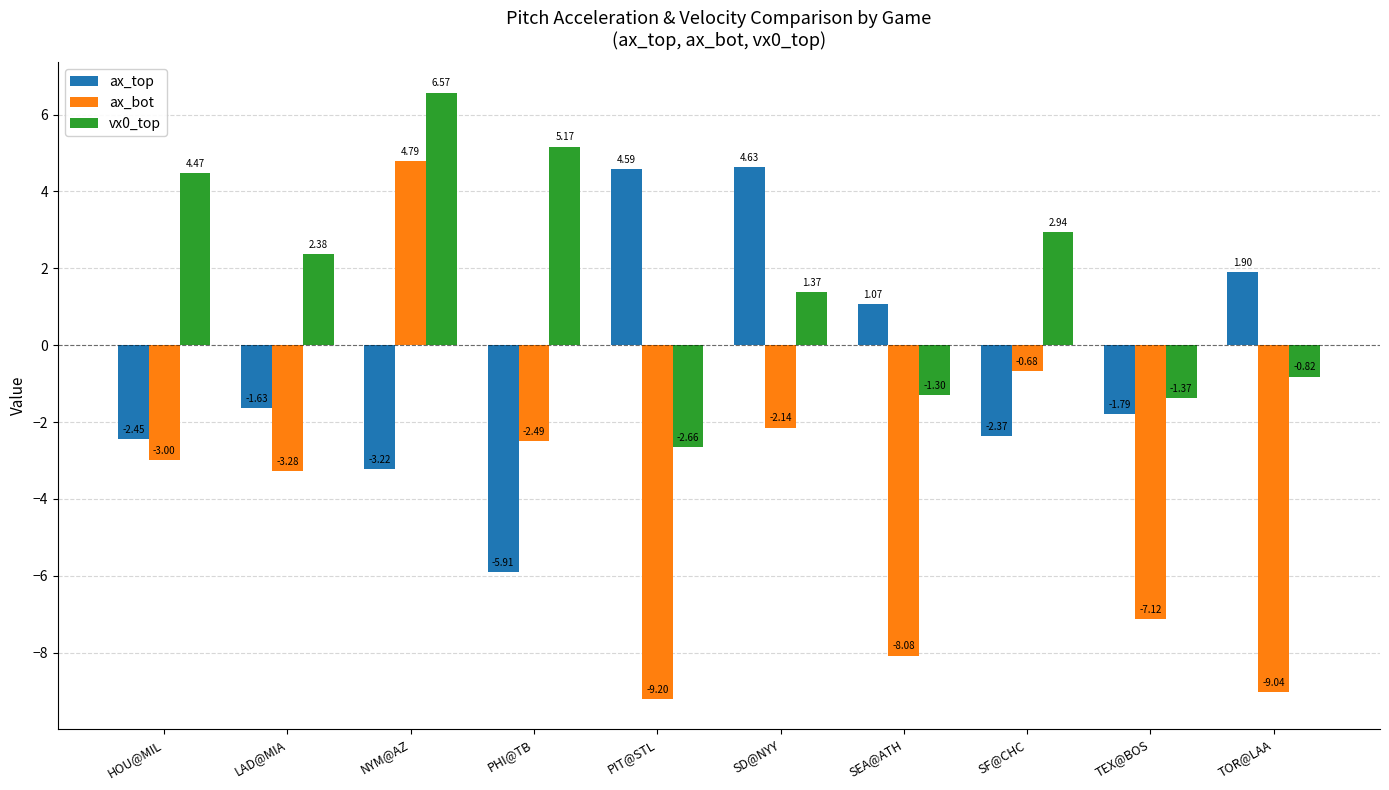

Between SF@CHC and TOR@LAA, which series saw the biggest shift?

ax_bot